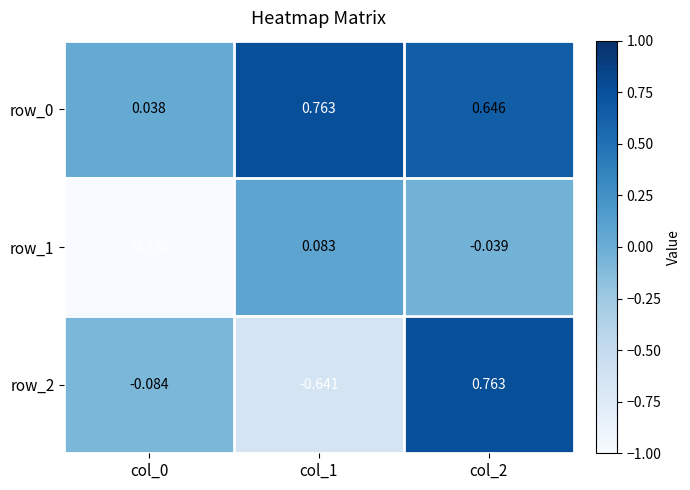

Is the value of row_2 at col_2 greater than the value of row_1 at col_0?

Yes